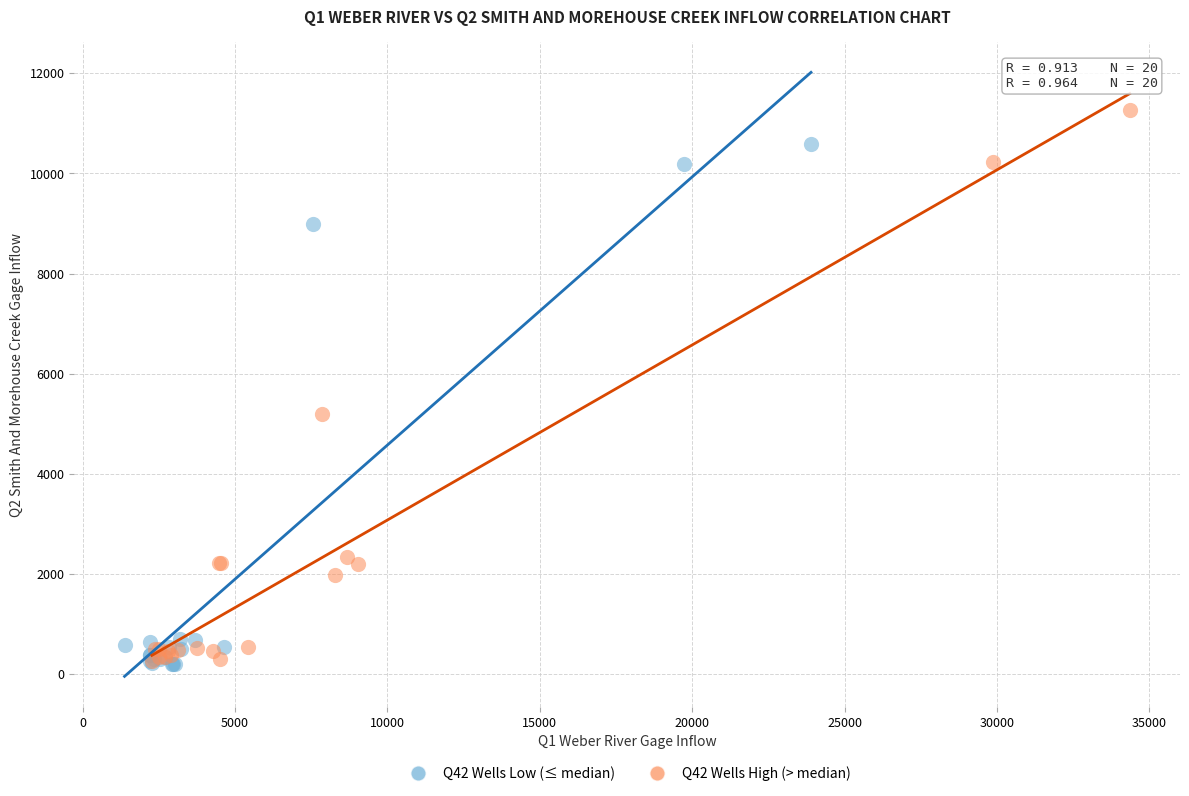

Which series contains the highest Y value?

Q42 Wells High (> median)